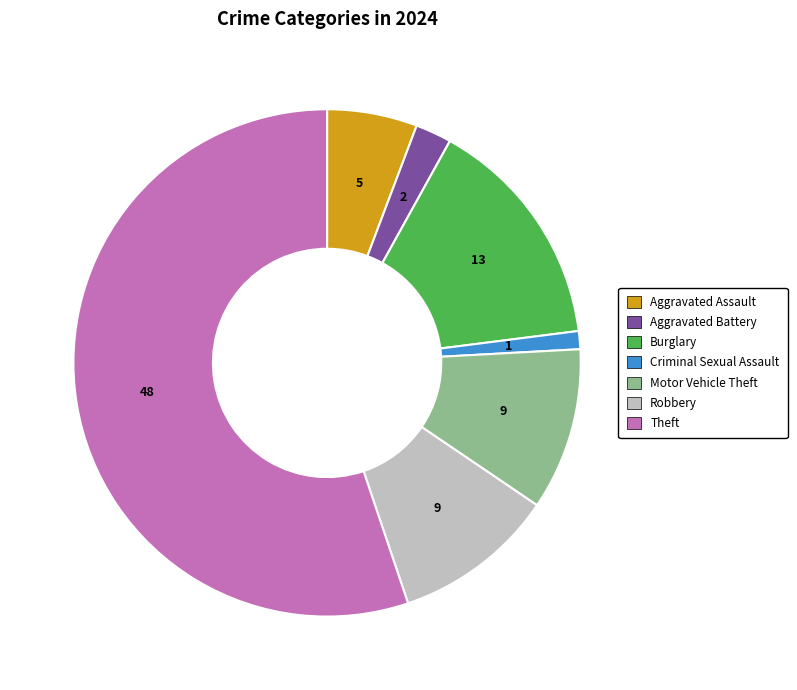

Is the sum of Motor Vehicle Theft and Robbery greater than half?

No